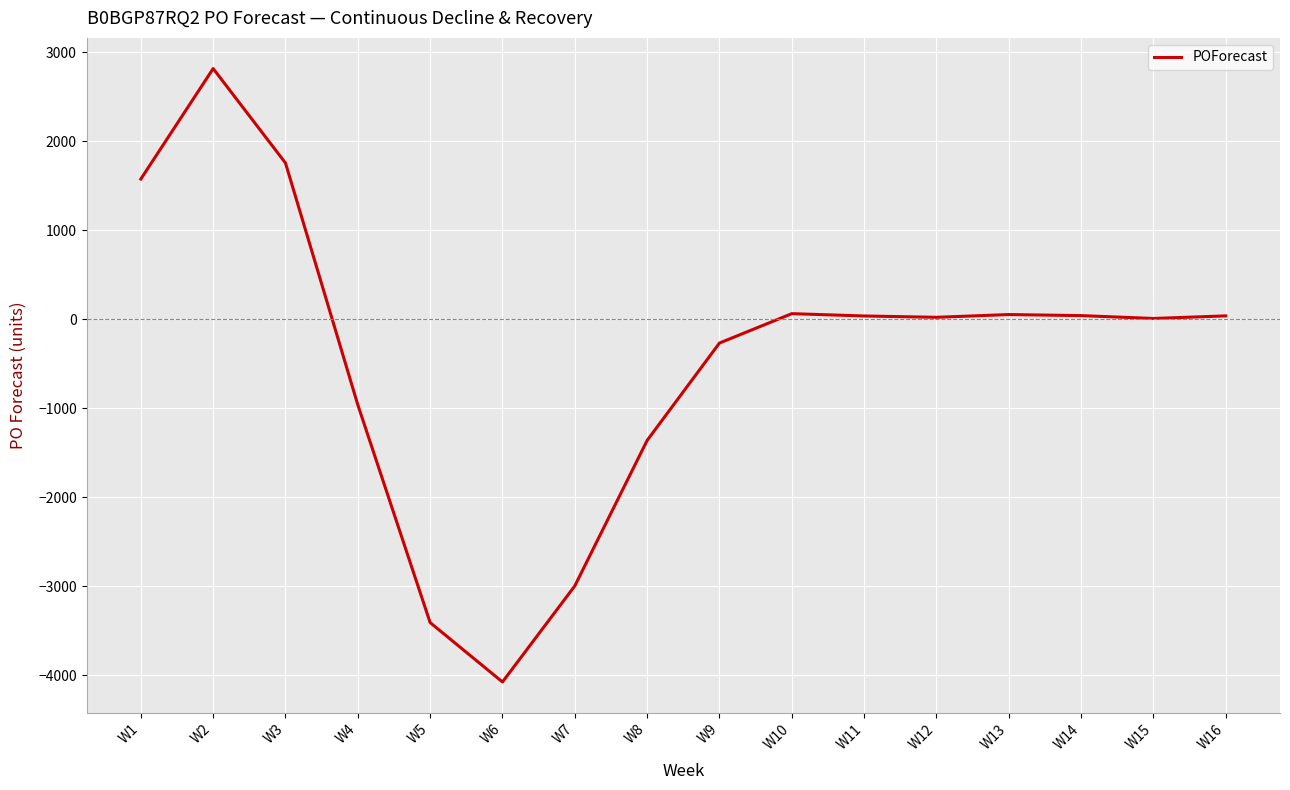

At which category does the chart reach its minimum across all series?

W6